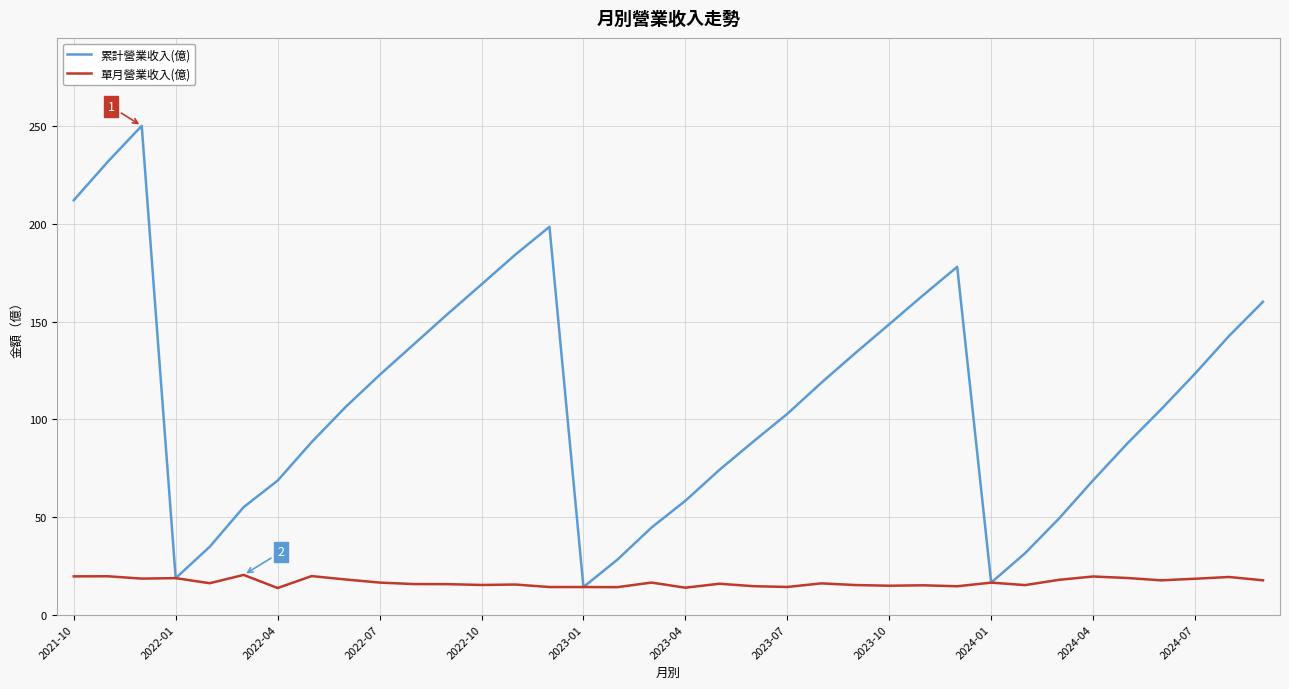

What is the lowest value of the 單月營業收入(億) series?

13.6